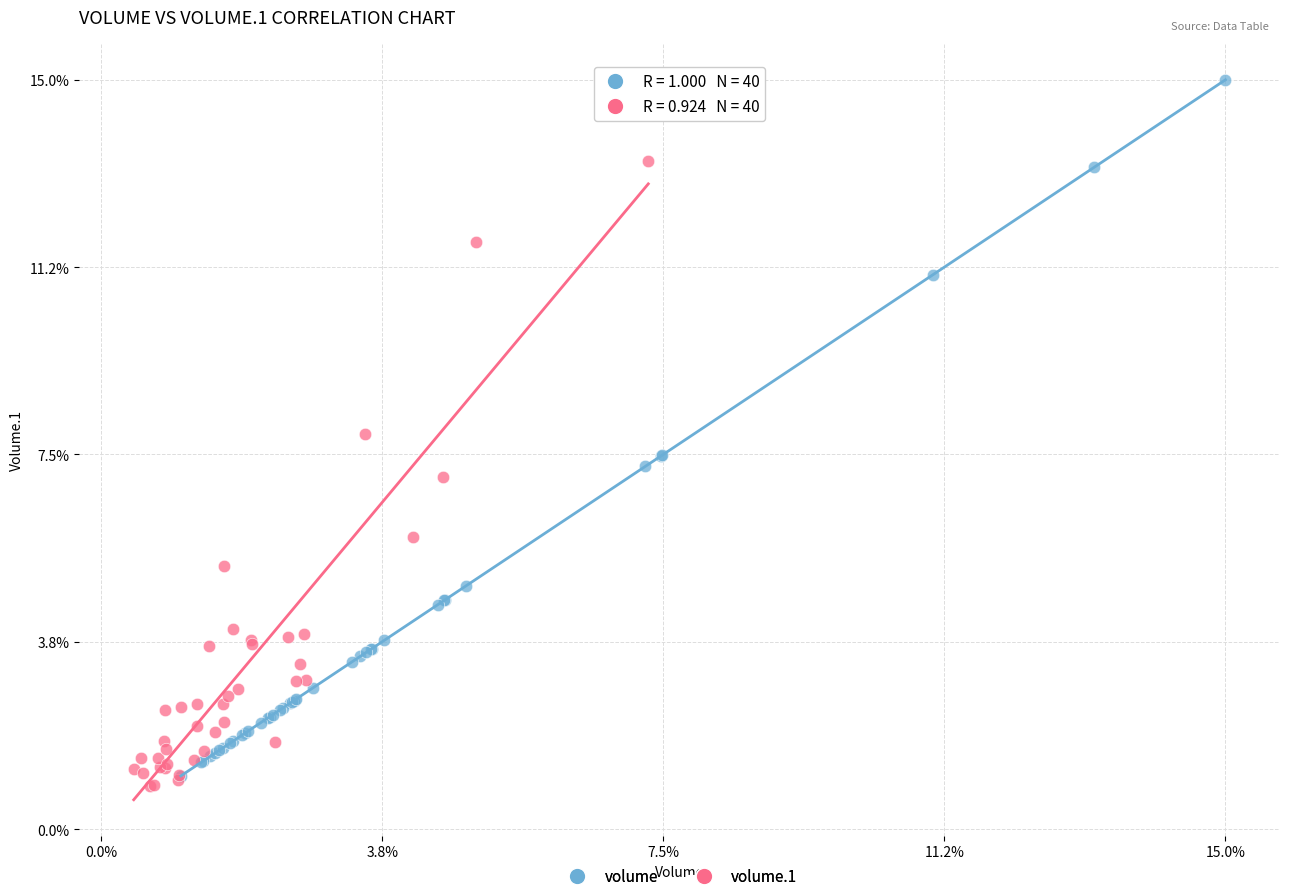

Which series contains the highest Y value?

volume